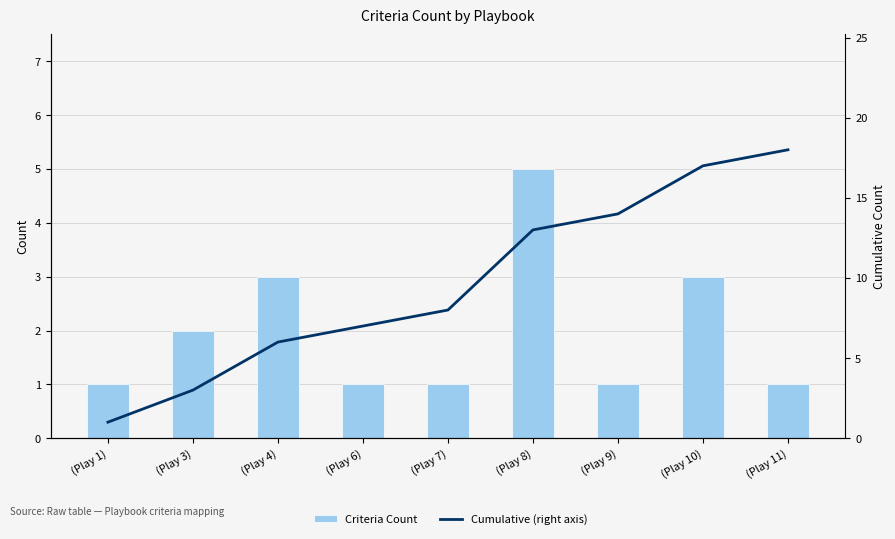

Is it true that Criteria Count equals 2 at (Play 6)?

False